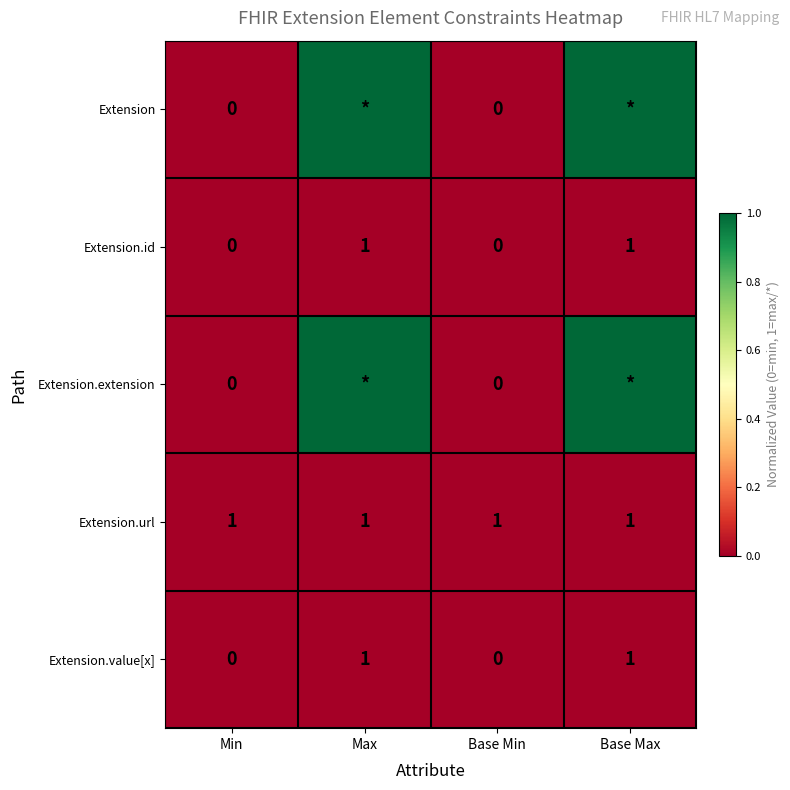

What is the difference between the highest and lowest values at Base Min?

1.0